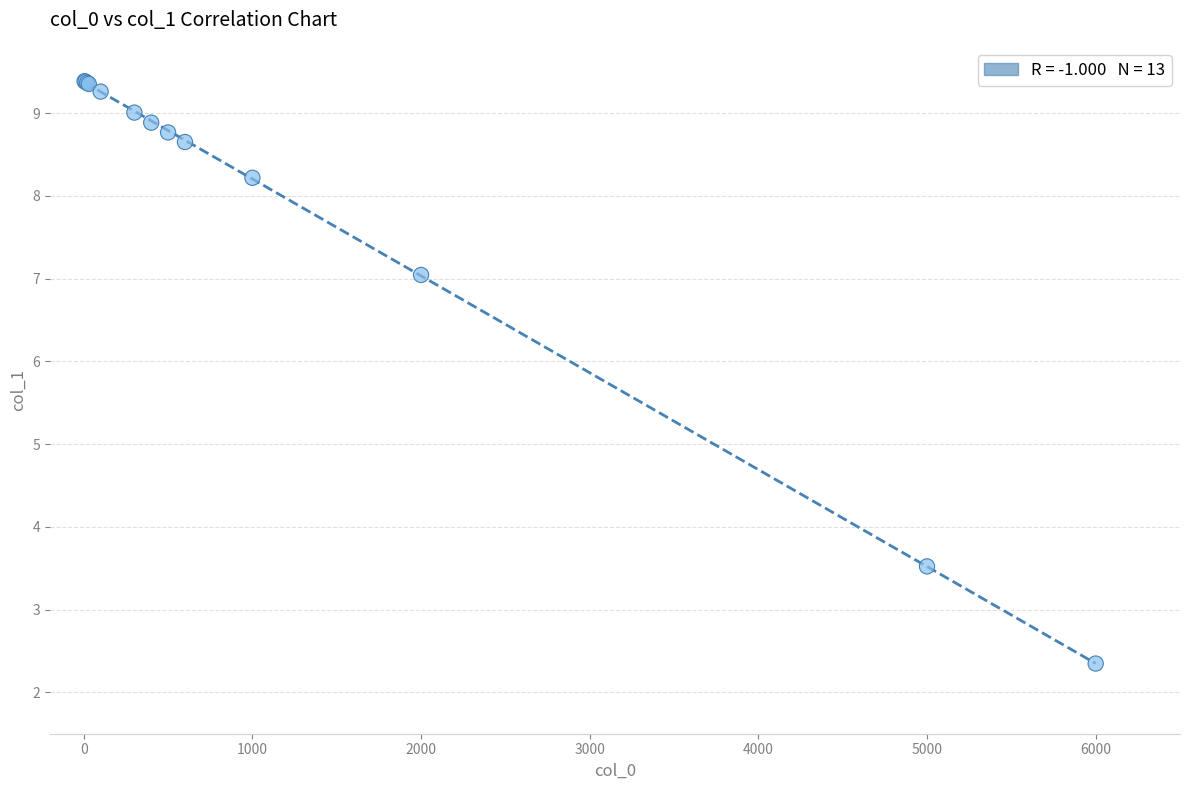

What Y value in the scatter plot is closest to 5?

3.5